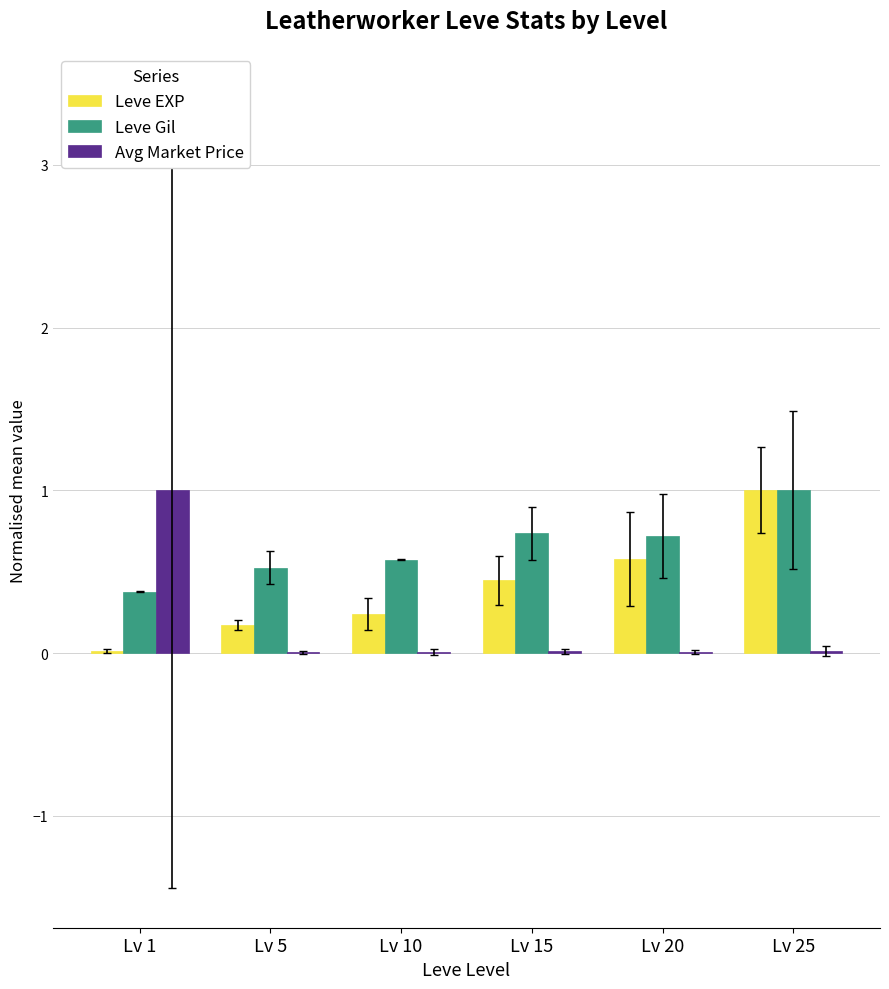

What is the sum of all Leve Gil values?

3.9